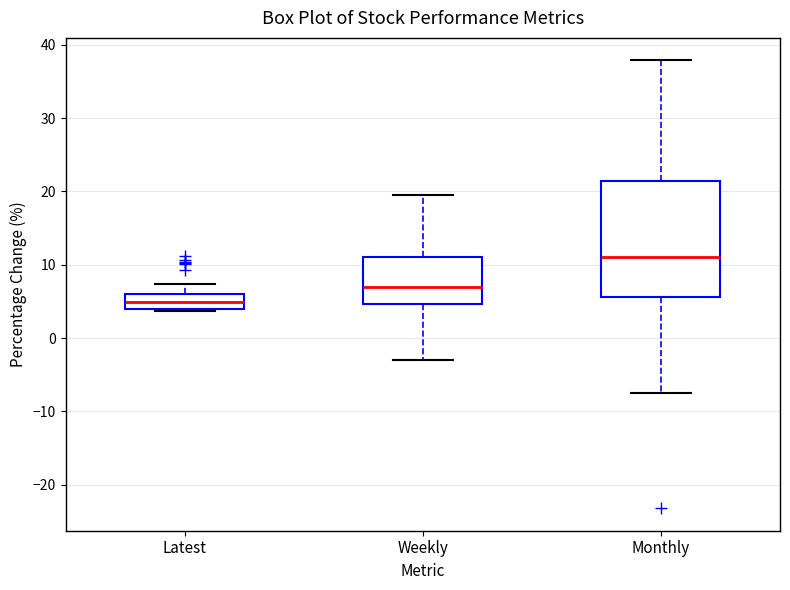

Where does the upper whisker of the box for Weekly end on the y-axis? The values are not printed on the chart, so give them approximately, as read against the axis.

19